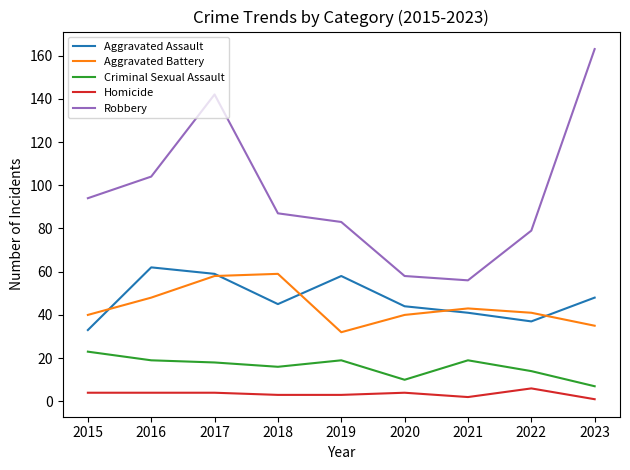

Is the value of Homicide at 2019 greater than the value of Robbery at 2016?

No